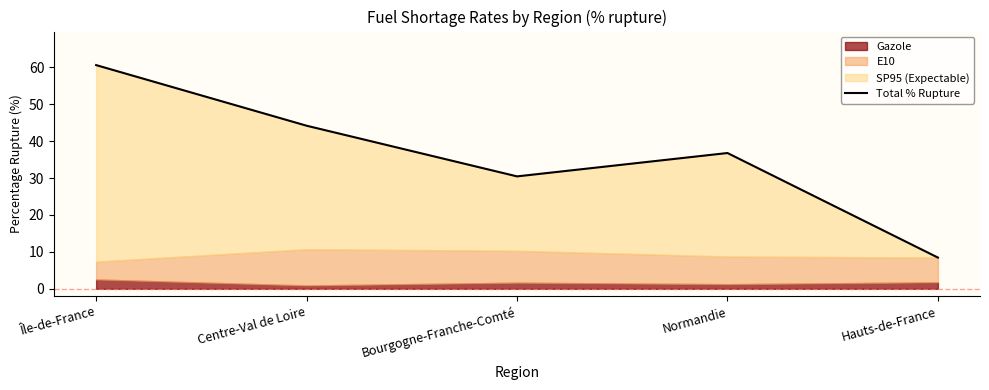

What is the smallest value displayed?

8.5